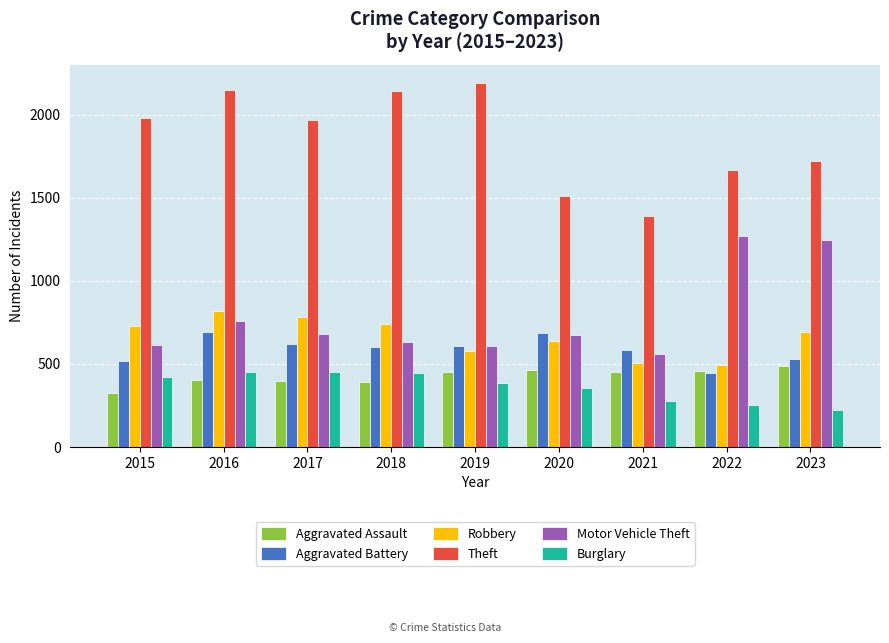

Is the value of Theft at 2021 greater than the value of Motor Vehicle Theft at 2016?

Yes